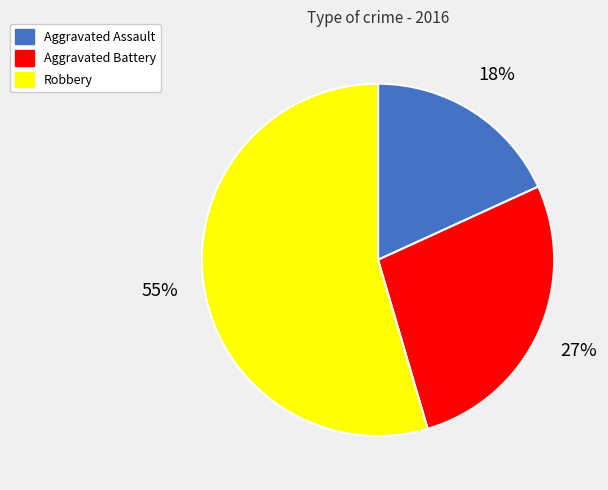

Is the sum of Robbery and Aggravated Assault greater than half?

Yes